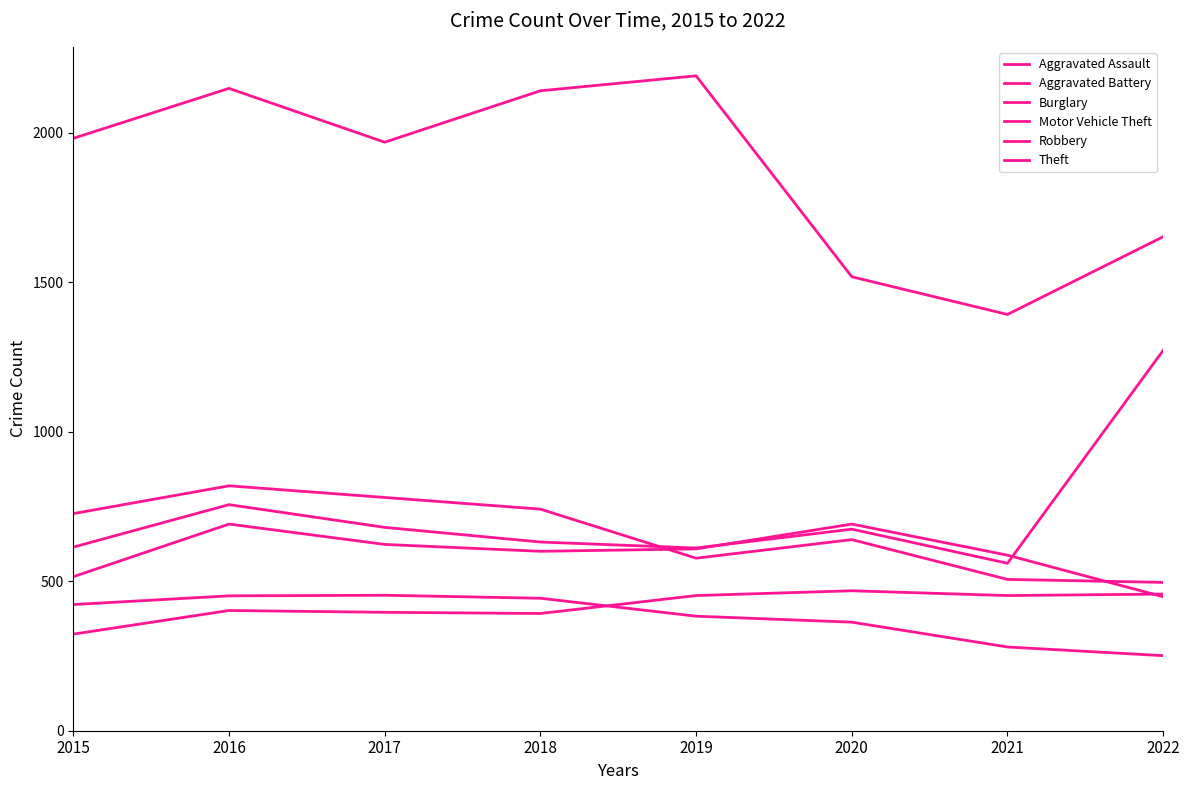

At which label does Theft reach its peak?

2019